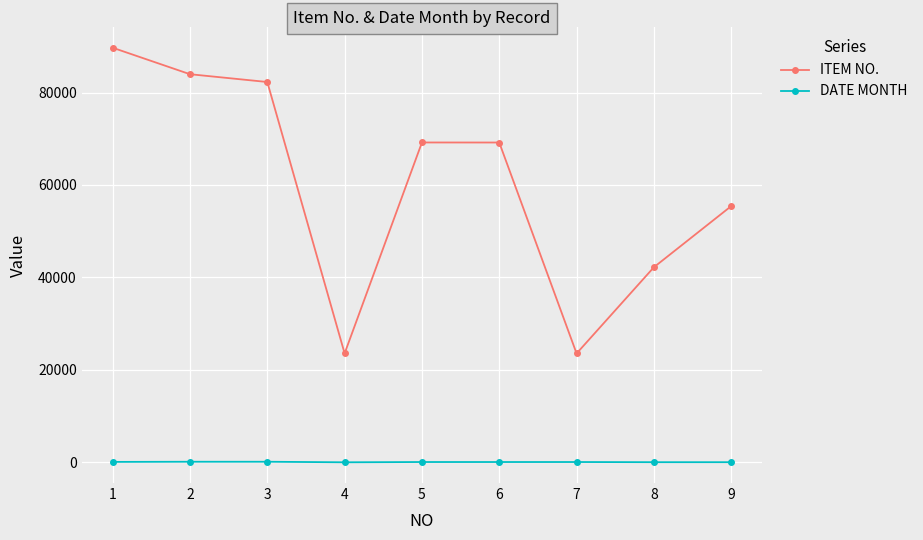

Where does the ITEM NO. series first go above 69190?

1